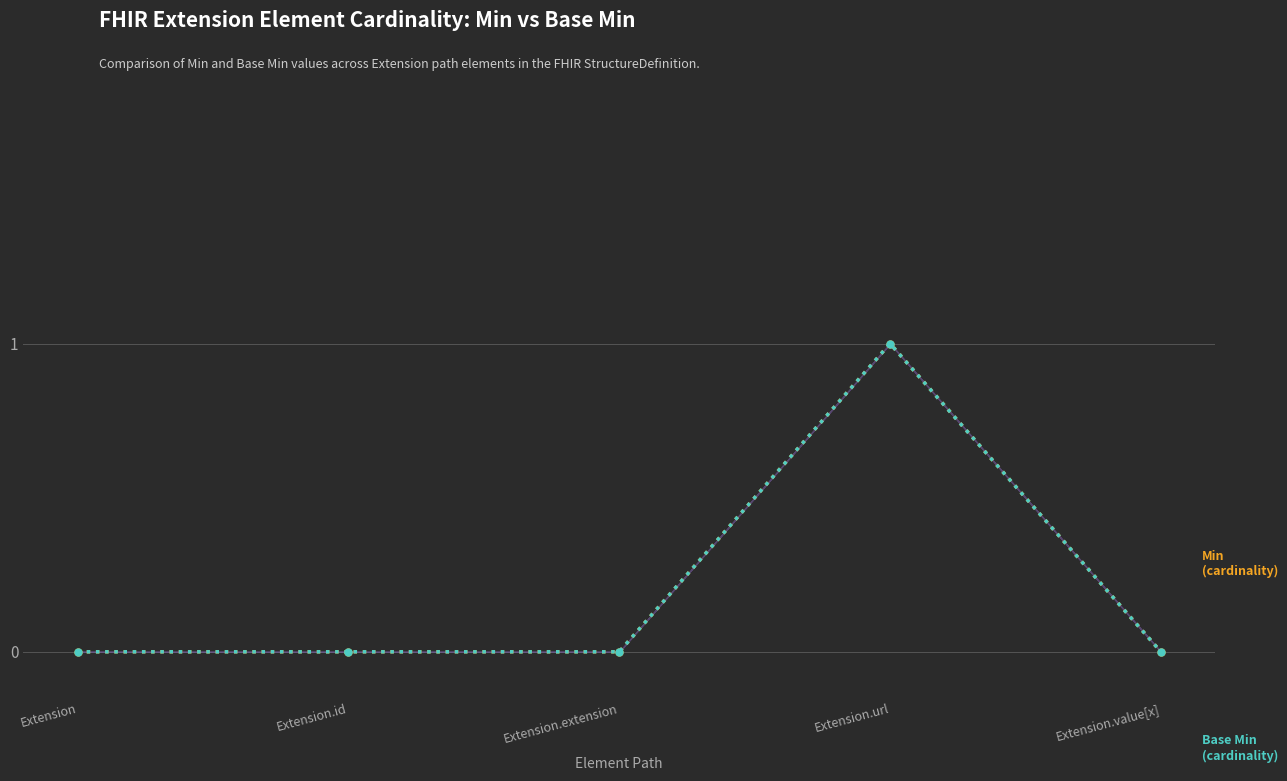

How many Base Min values are between 0 and 1?

5